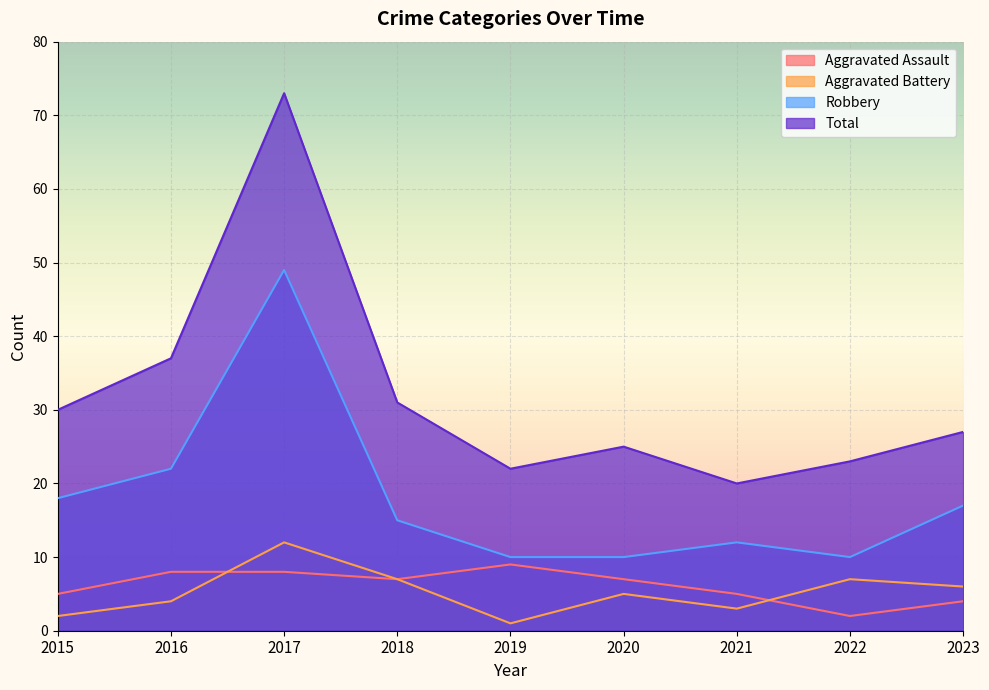

Is it true that Aggravated Assault equals 3 at 2021?

False